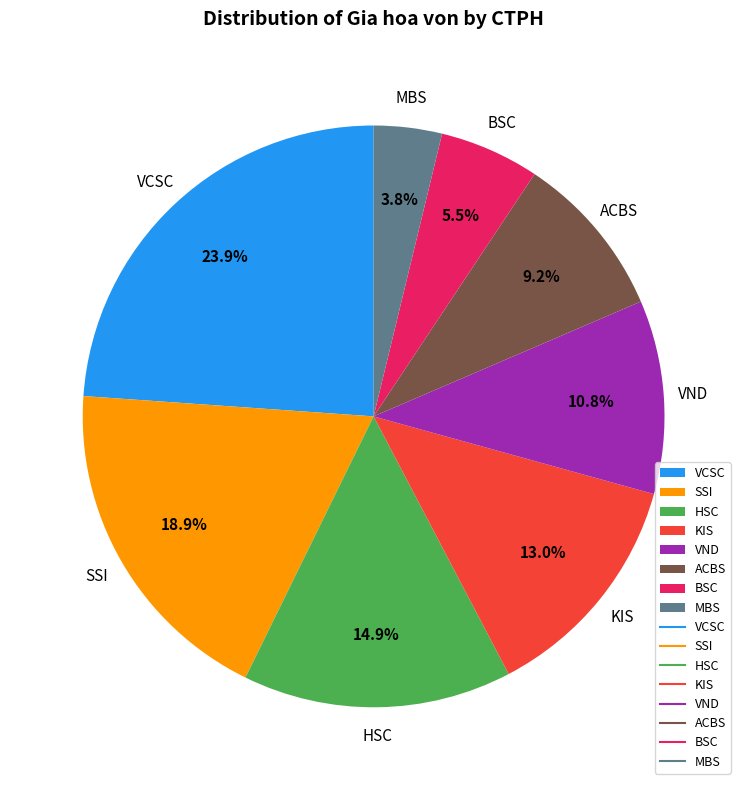

Is there a majority slice in this chart?

No